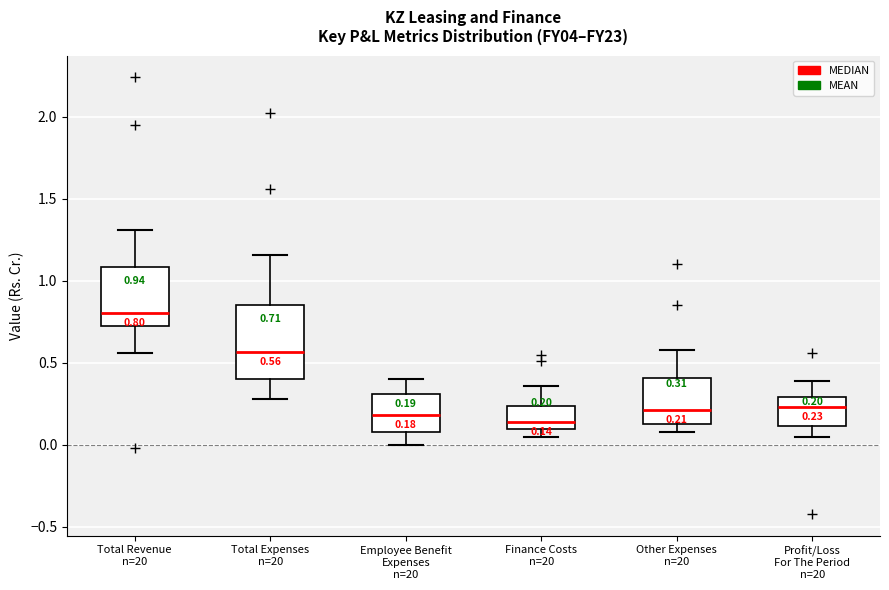

Which box is the tallest, from its lower edge to its upper edge?

Total Expenses n=20